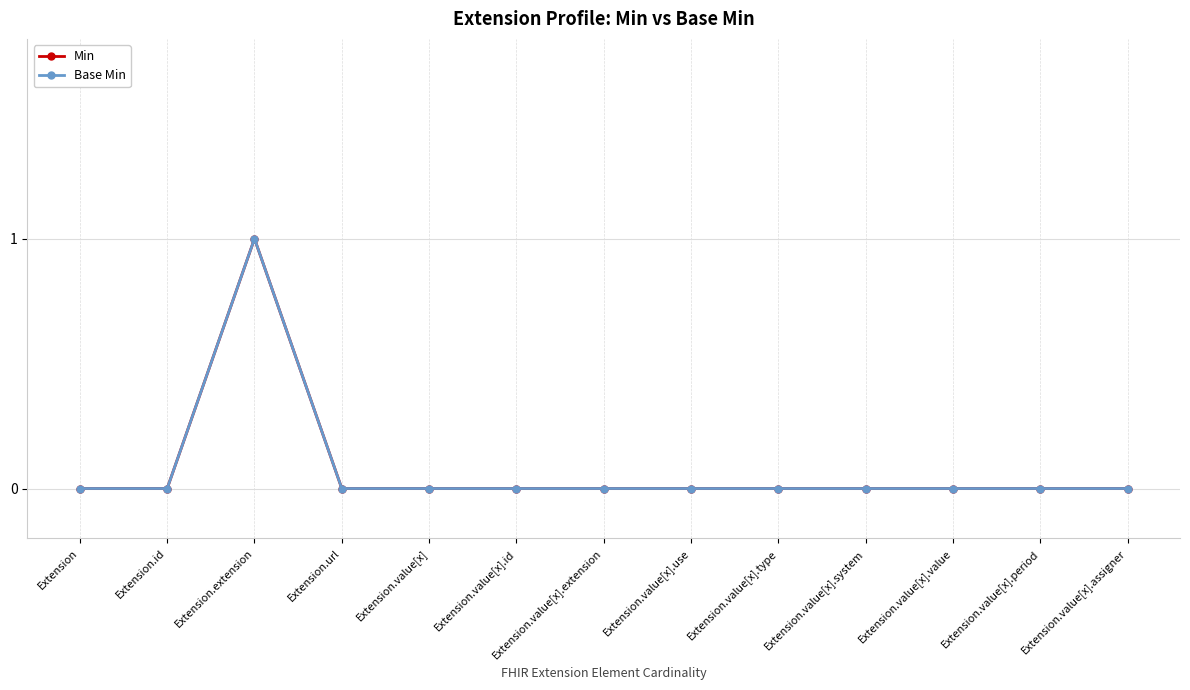

Does the chart have visible grid lines?

Yes